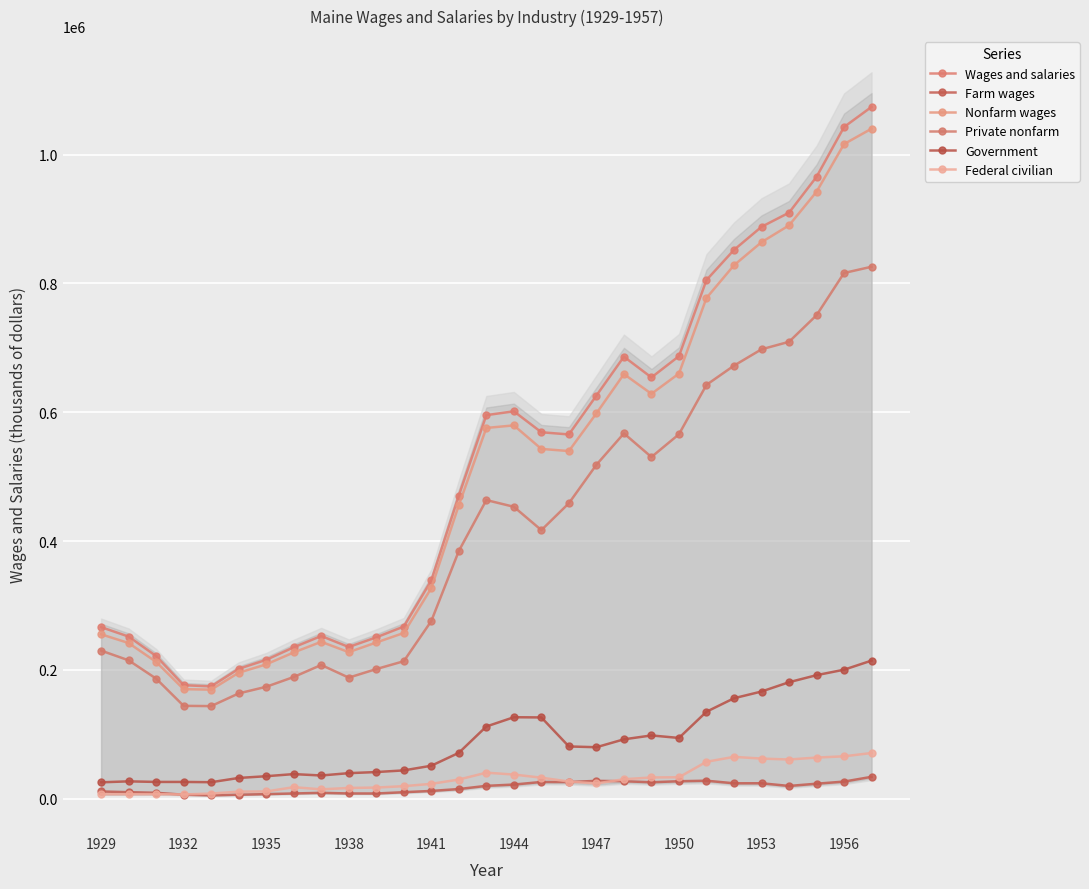

True or false: Federal civilian and Wages and salaries intersect in this chart.

False